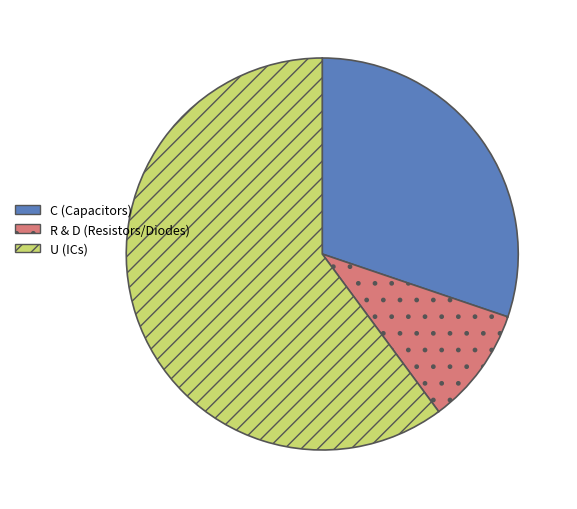

Is there a majority slice in this chart?

Yes